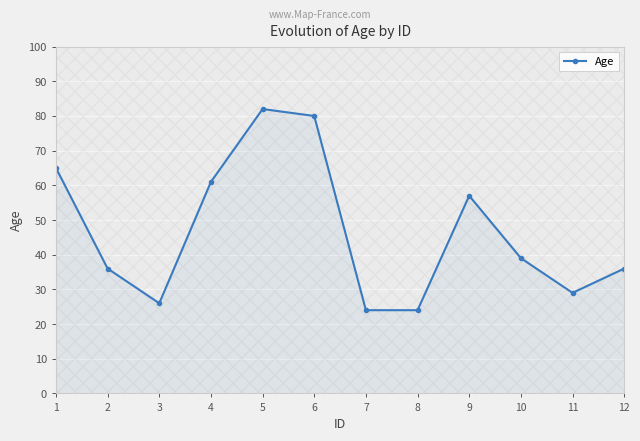

What is the approximate value at 10?

39